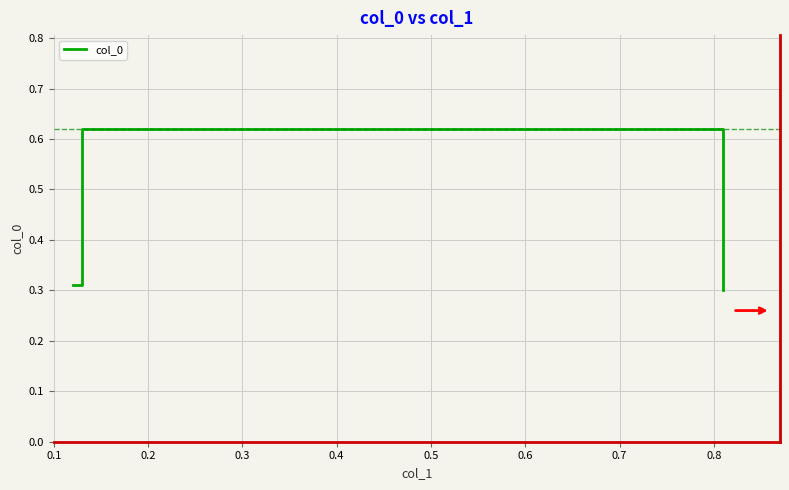

Is it true that the value at 0.2 is 1.1?

False